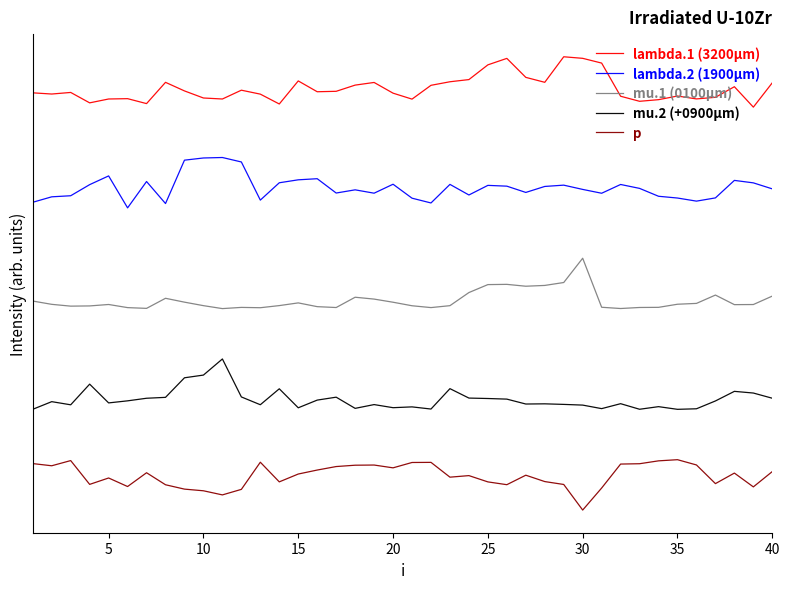

True or false: mu.2 (+0900μm) and mu.1 (0100μm) cross at least once.

False